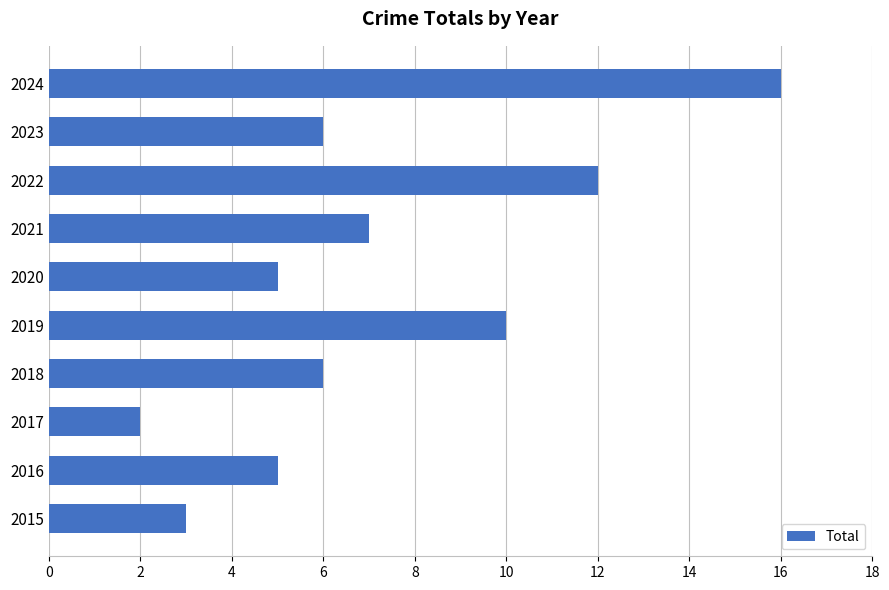

Where is the data nearest to the value 9?

2019